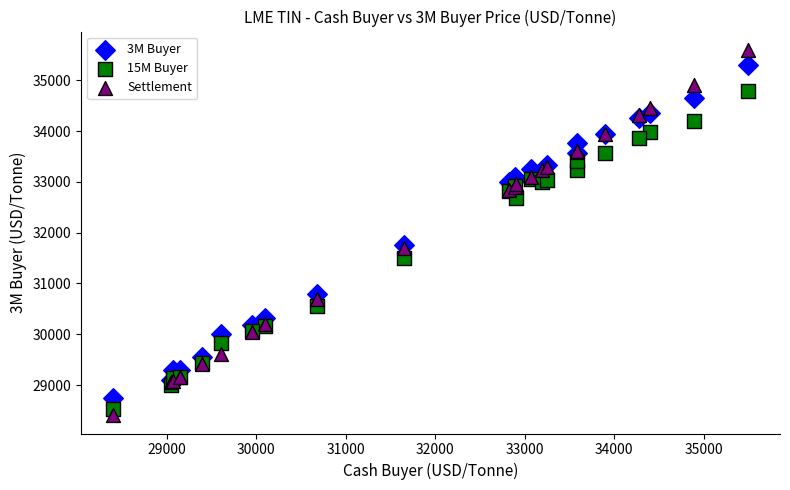

What is the X range (max minus min) for the scatter plot?

7100